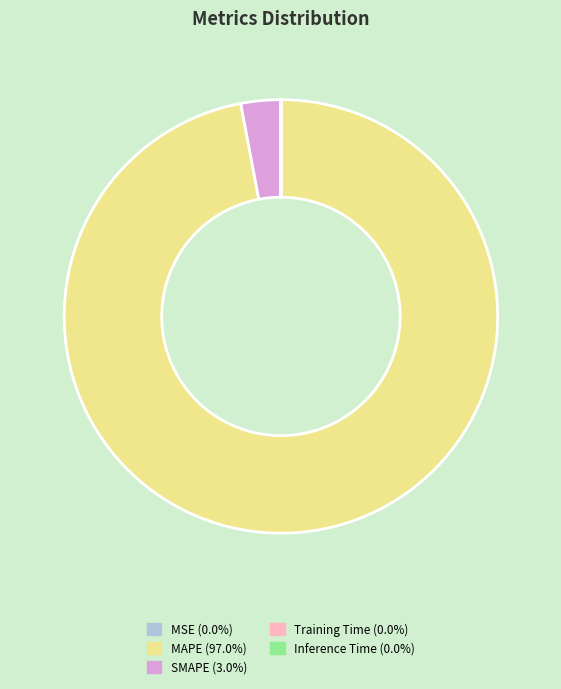

What is the largest slice in the pie chart?

MAPE